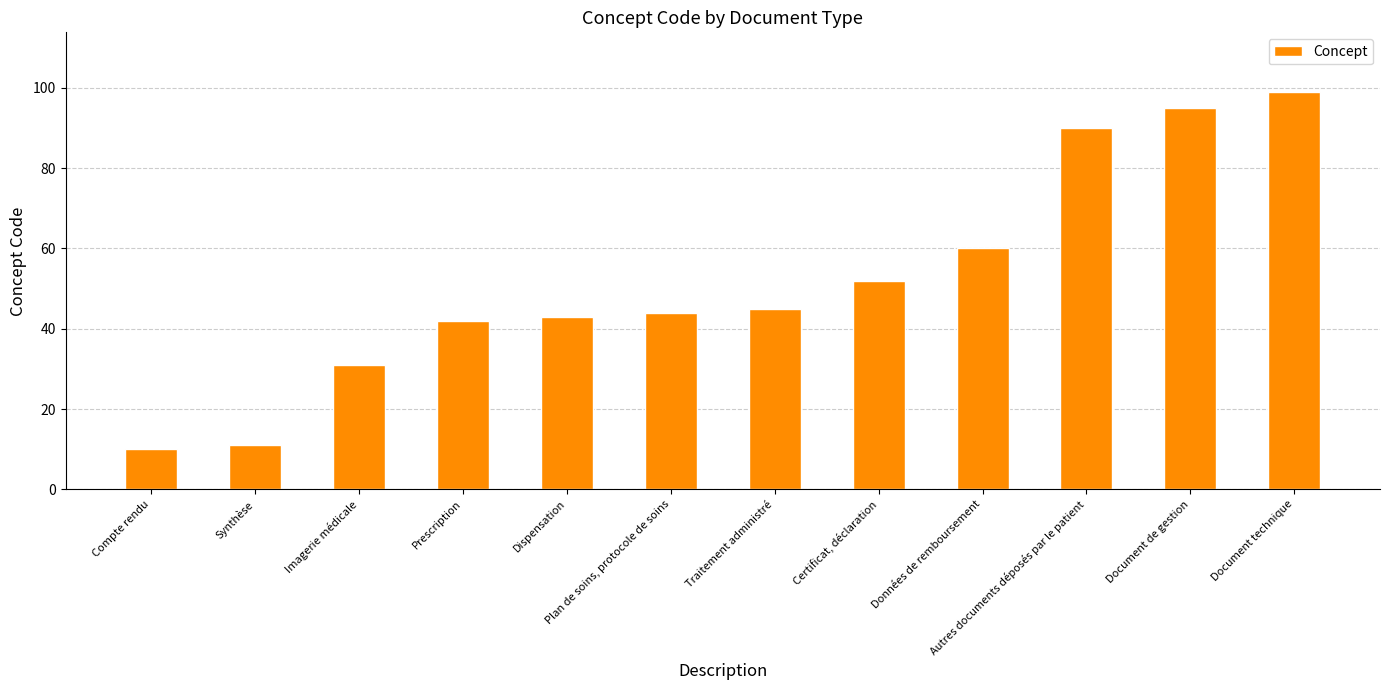

What is the label of the 12th bar from the left?

Document technique